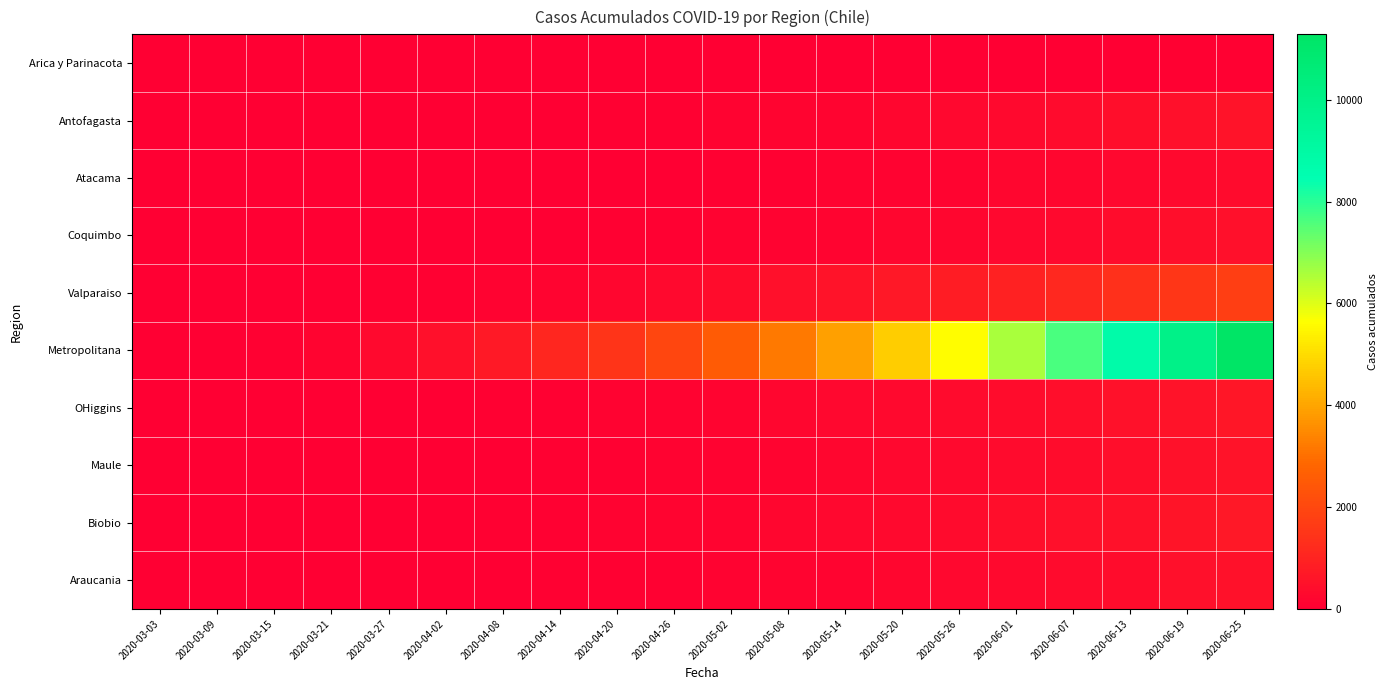

Rank the series by their maximum value, from highest to lowest.

Metropolitana, Valparaiso, Biobio, OHiggins, Maule, Antofagasta, Araucania, Coquimbo, Atacama, Arica y Parinacota